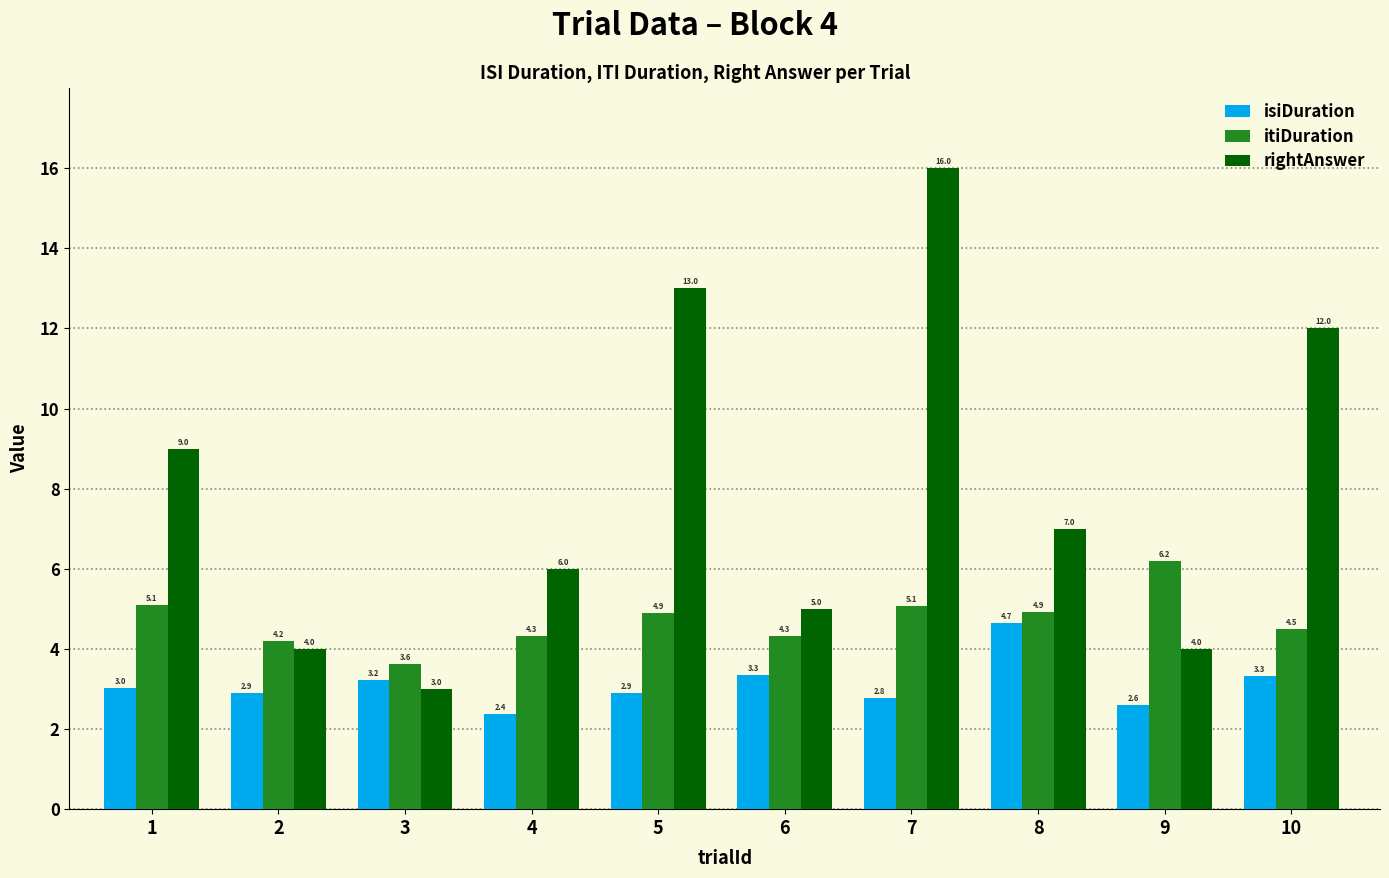

Which series has the largest total across all categories?

rightAnswer